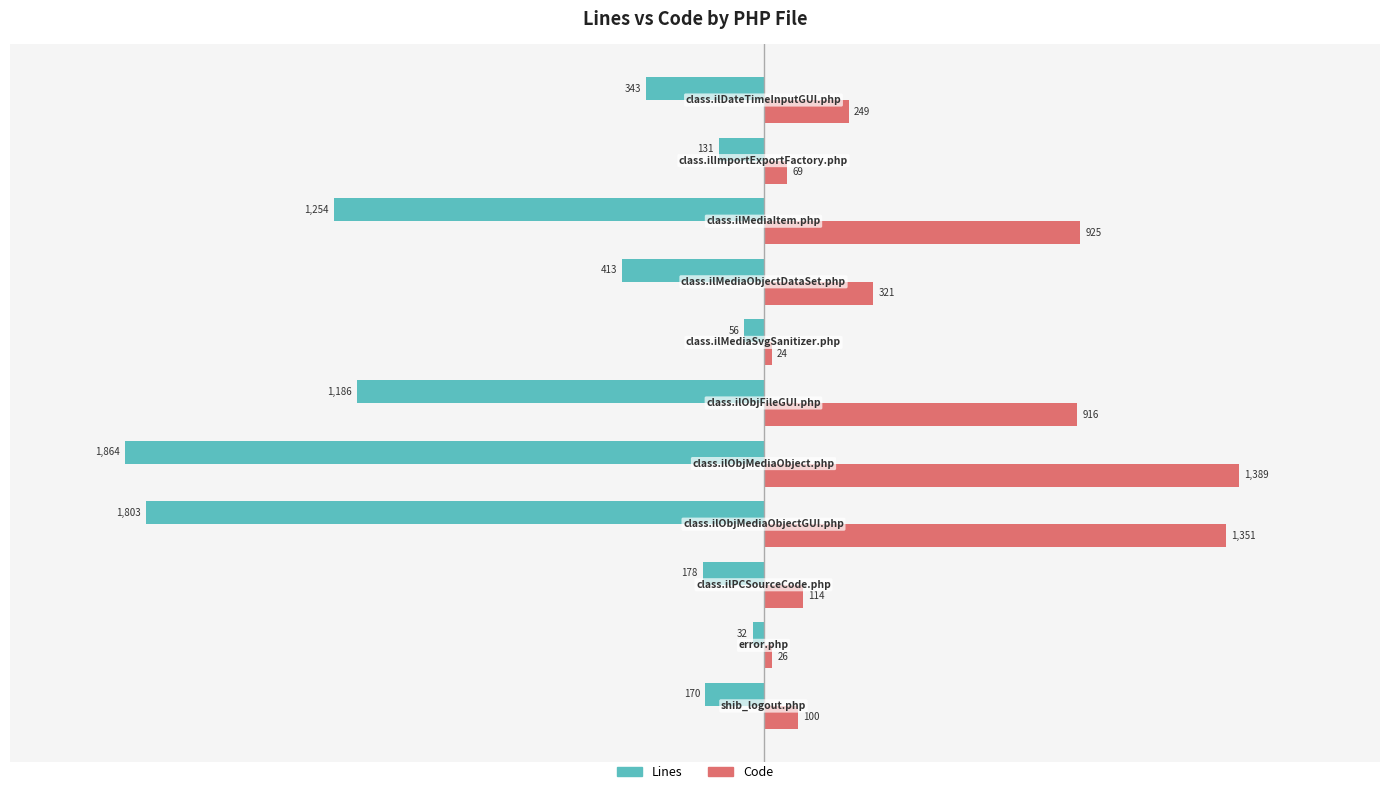

What is the maximum value for Code?

1389